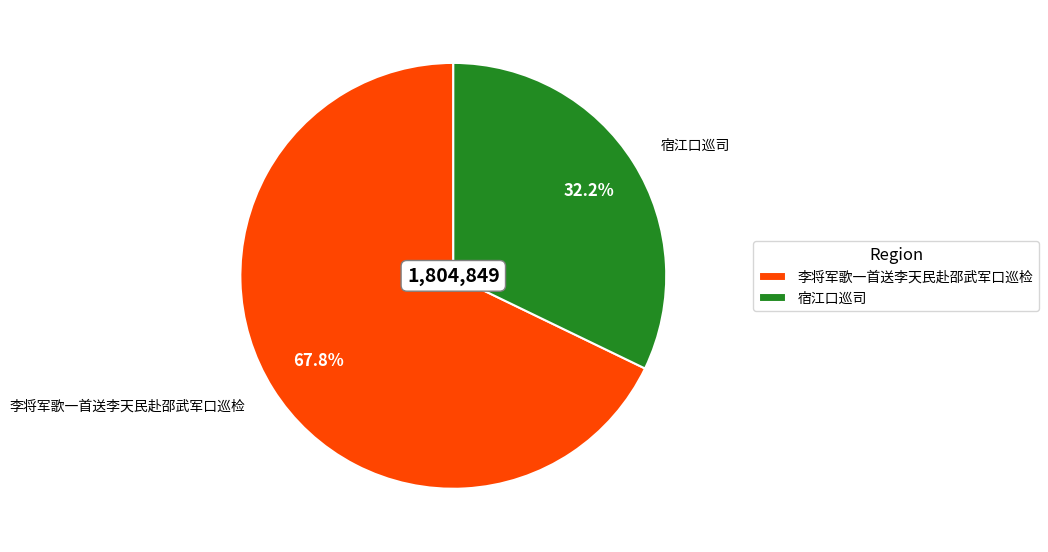

Which category has the smallest portion of the pie?

宿江口巡司